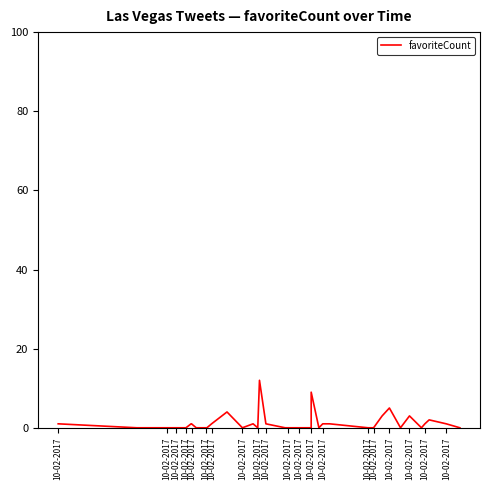

Read the value at 10-02-2017.

9